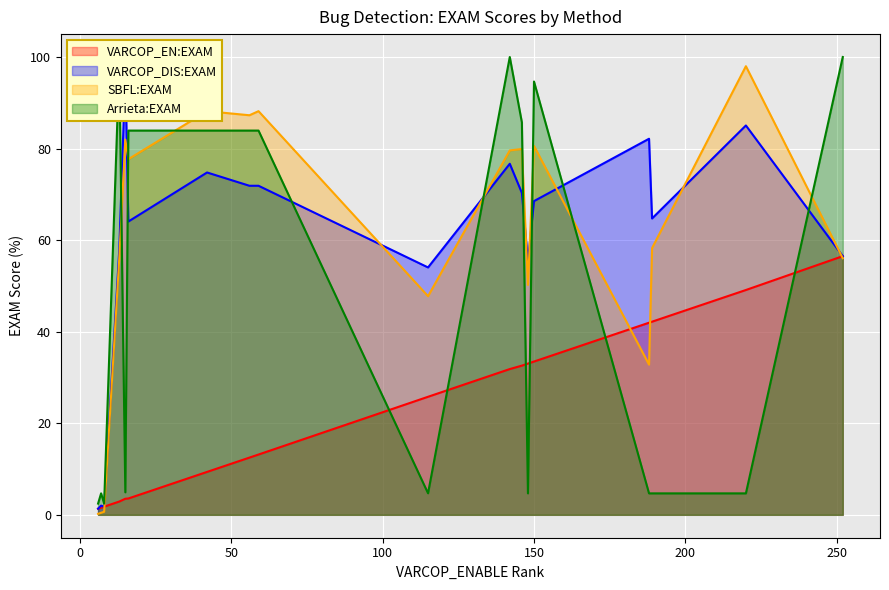

Does the chart display data point markers on the line(s)?

No